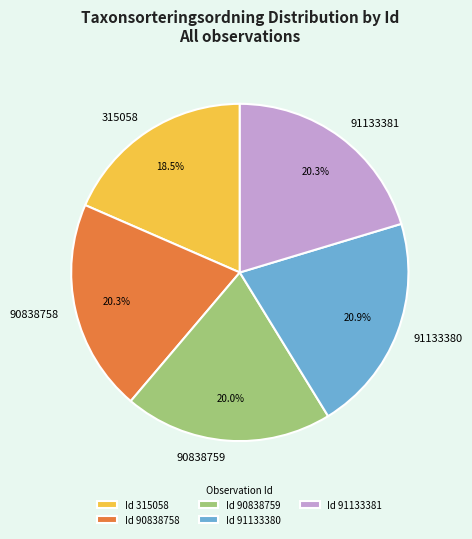

Do 90838758 and 91133381 together represent more than half of the pie?

No